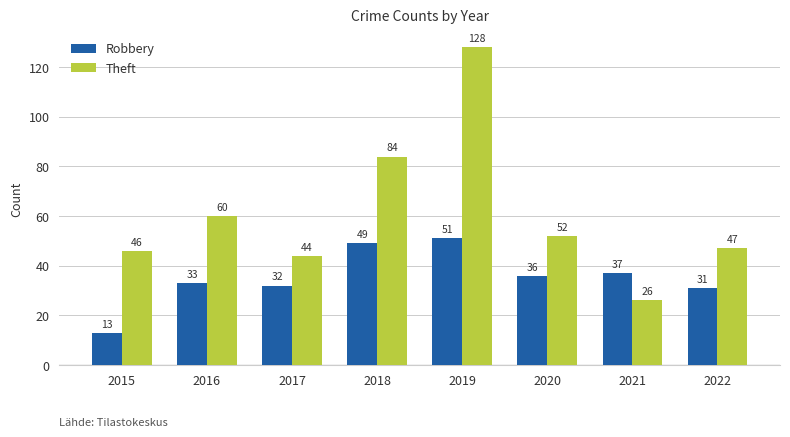

True or false: Theft has a value of 26 at 2021.

True